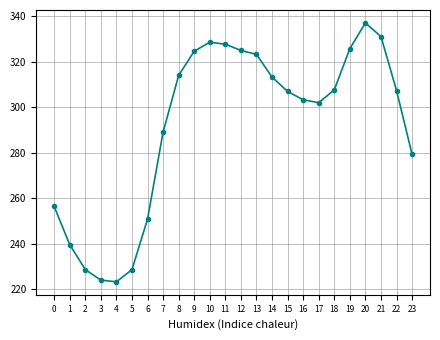

What is the minimum value shown in the chart?

223.3